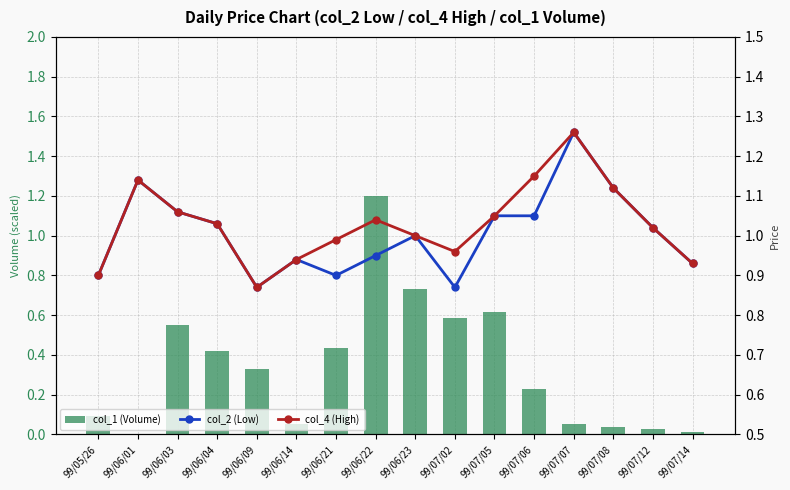

What are all the series names shown in the legend?

col_1 (Volume), col_2 (Low), col_4 (High)